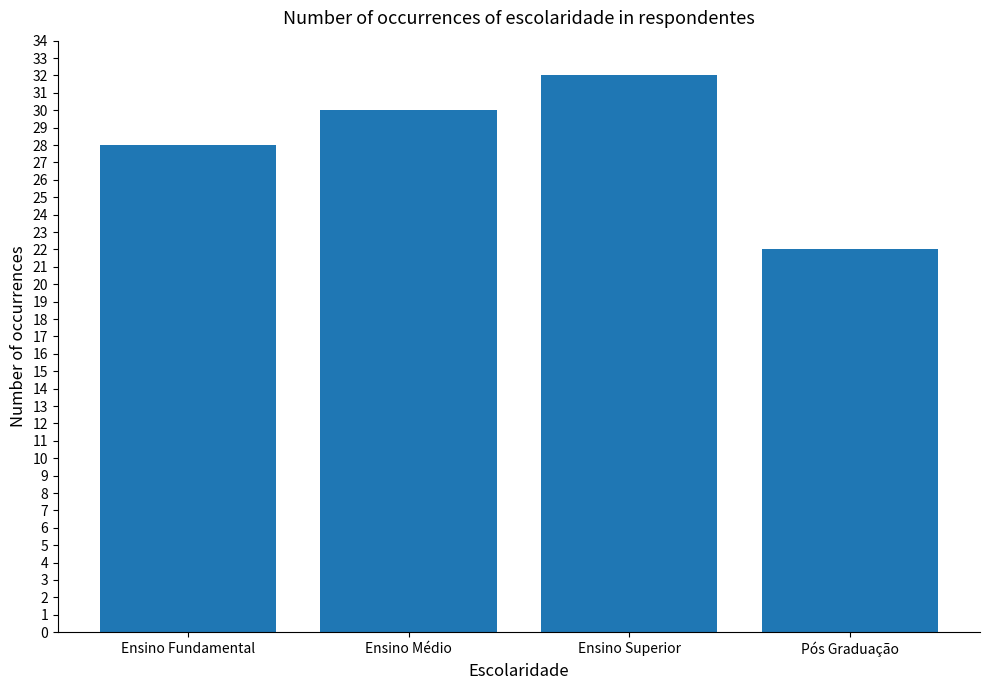

What is the label of the 3rd bar from the right?

Ensino Médio